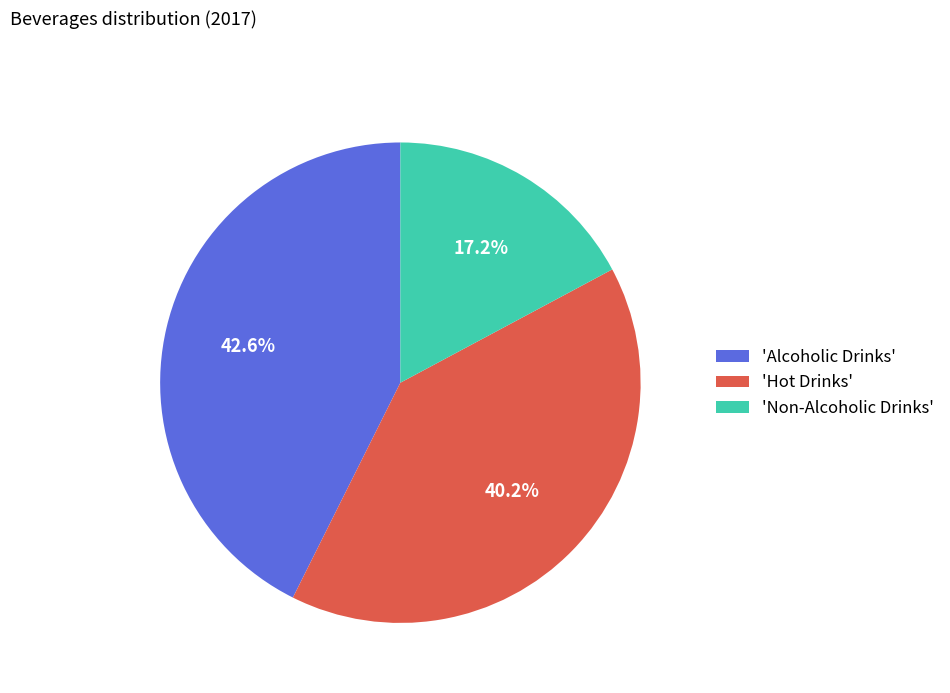

What is the smallest slice in the pie chart?

'Non-Alcoholic Drinks'